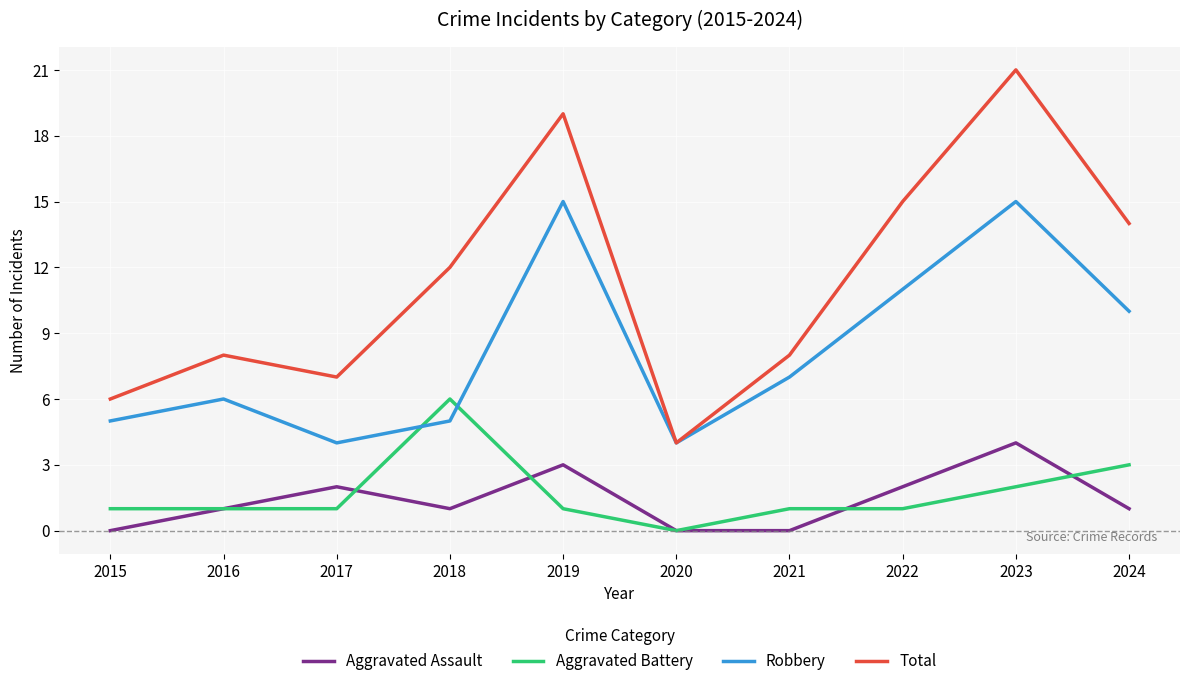

Which label corresponds to the largest value in the chart?

2023